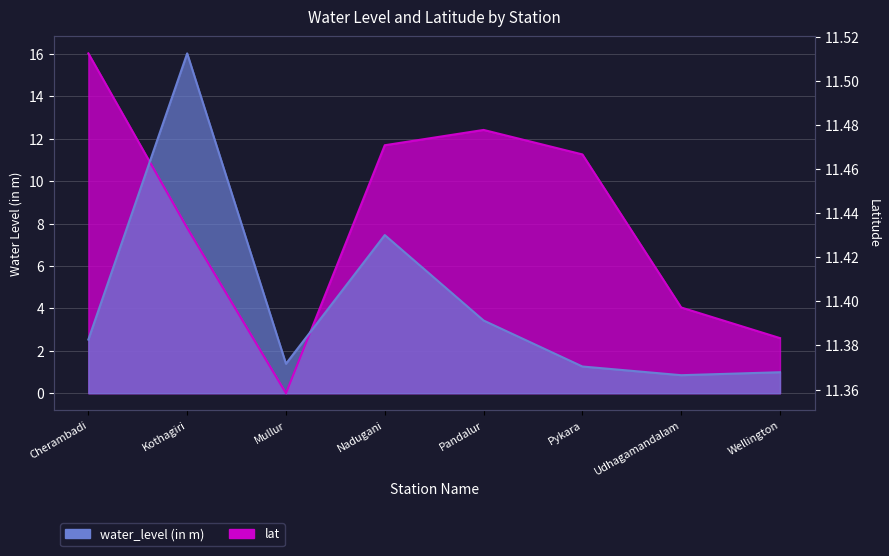

Which series has the largest total across all categories?

lat